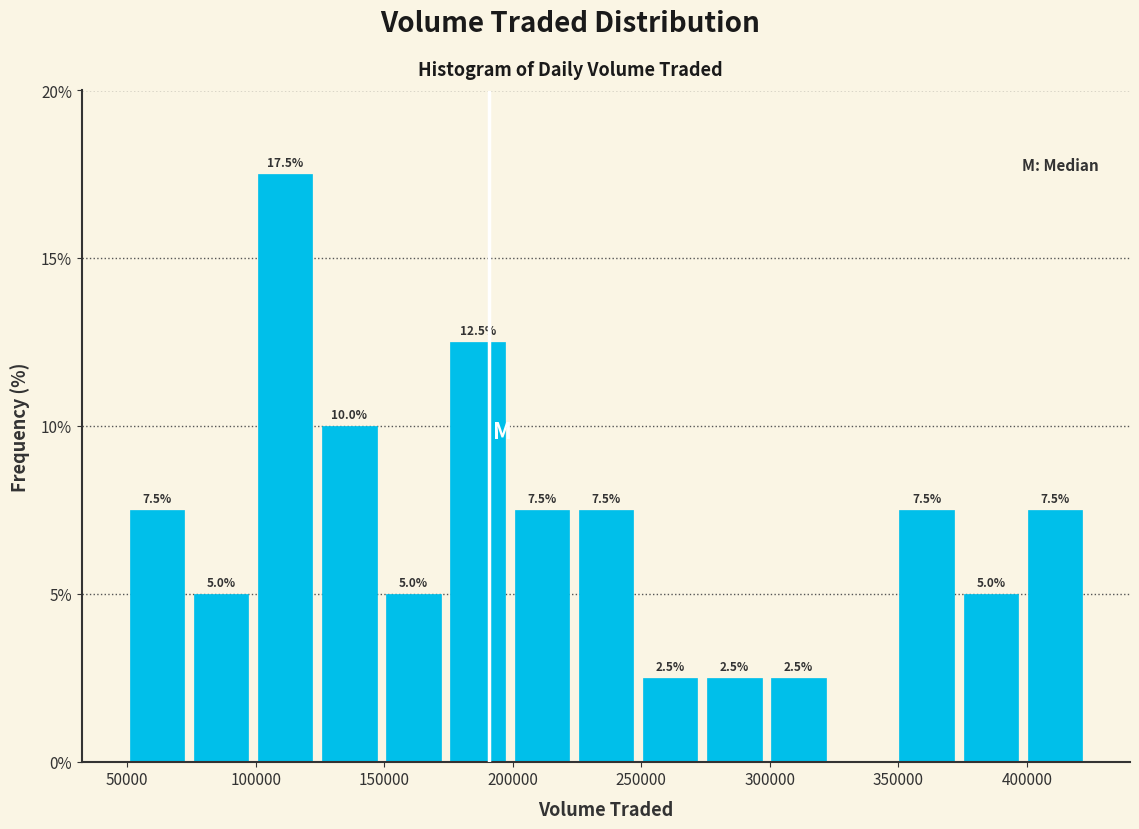

Over which range of the x-axis is the bar tallest?

100000 to 125000